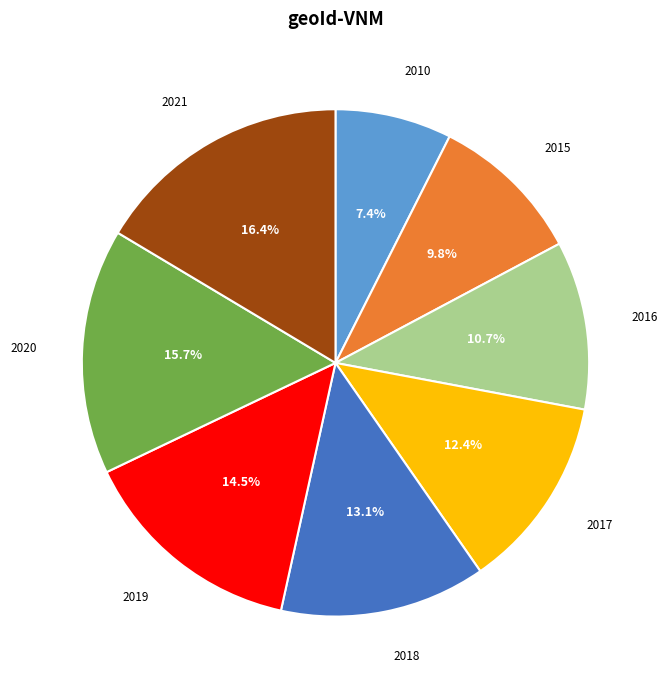

Is it true that 2010 is 2% of the pie?

False